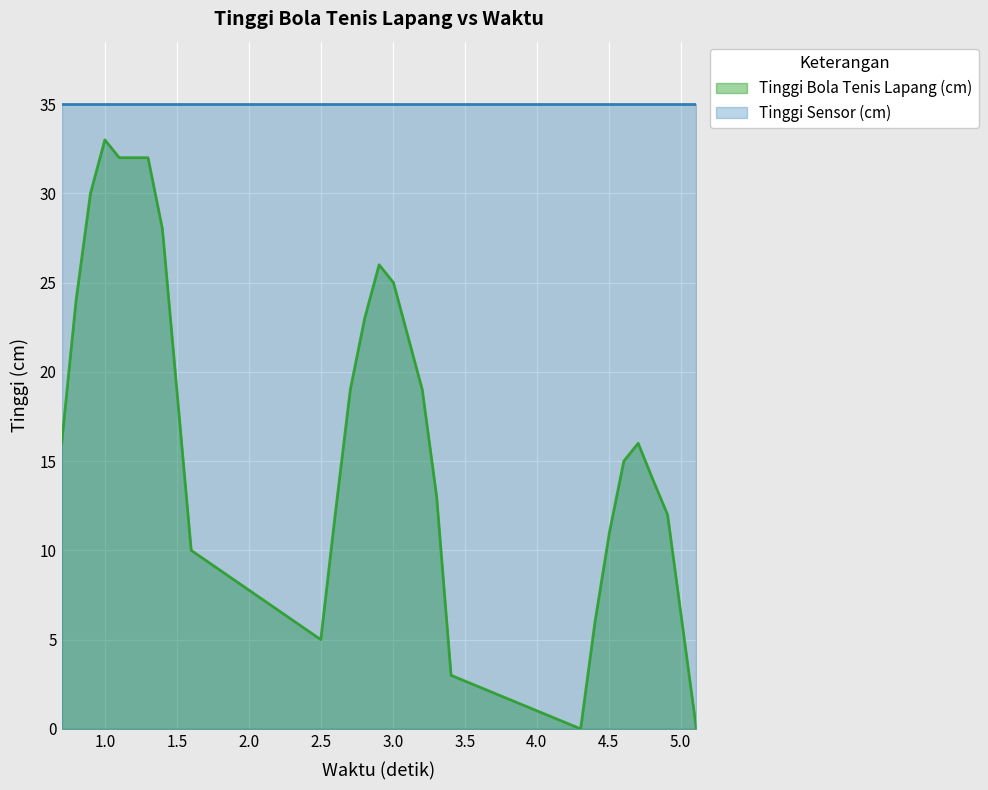

True or false: Tinggi Sensor (cm) and Tinggi Bola Tenis Lapang (cm) intersect in this chart.

False